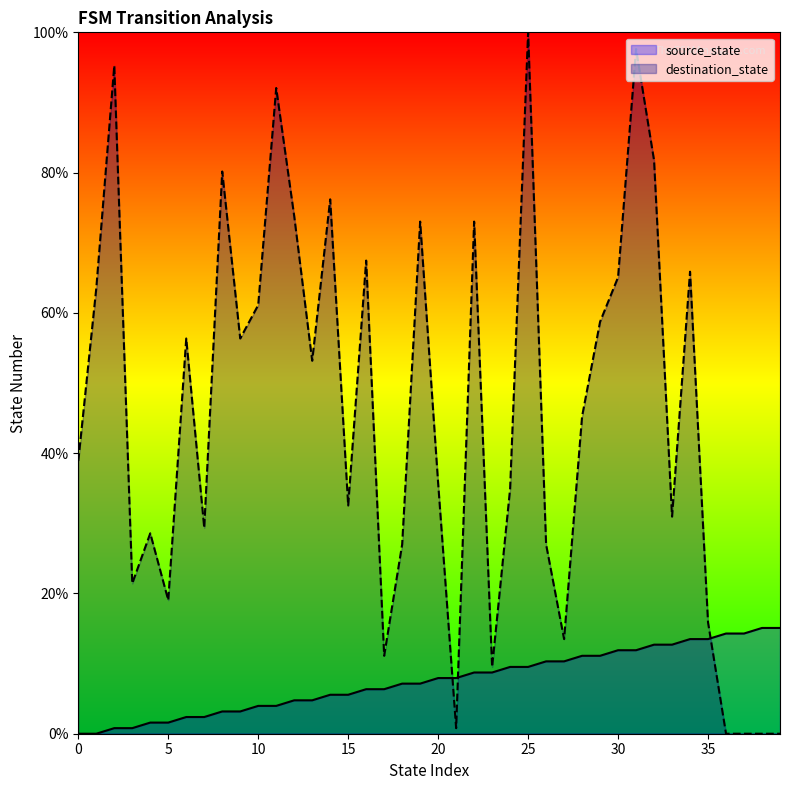

At 22, list the series in order from smallest to largest.

source_state, destination_state